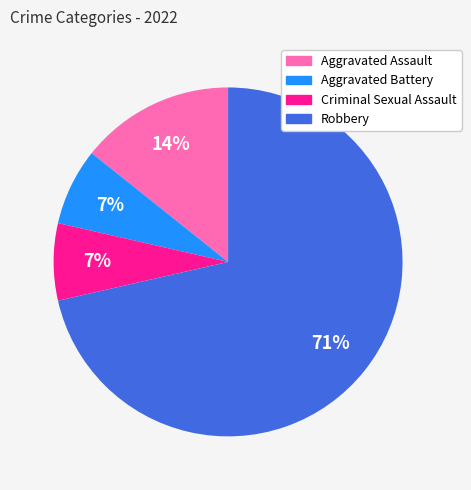

Is Criminal Sexual Assault the majority of the pie?

No